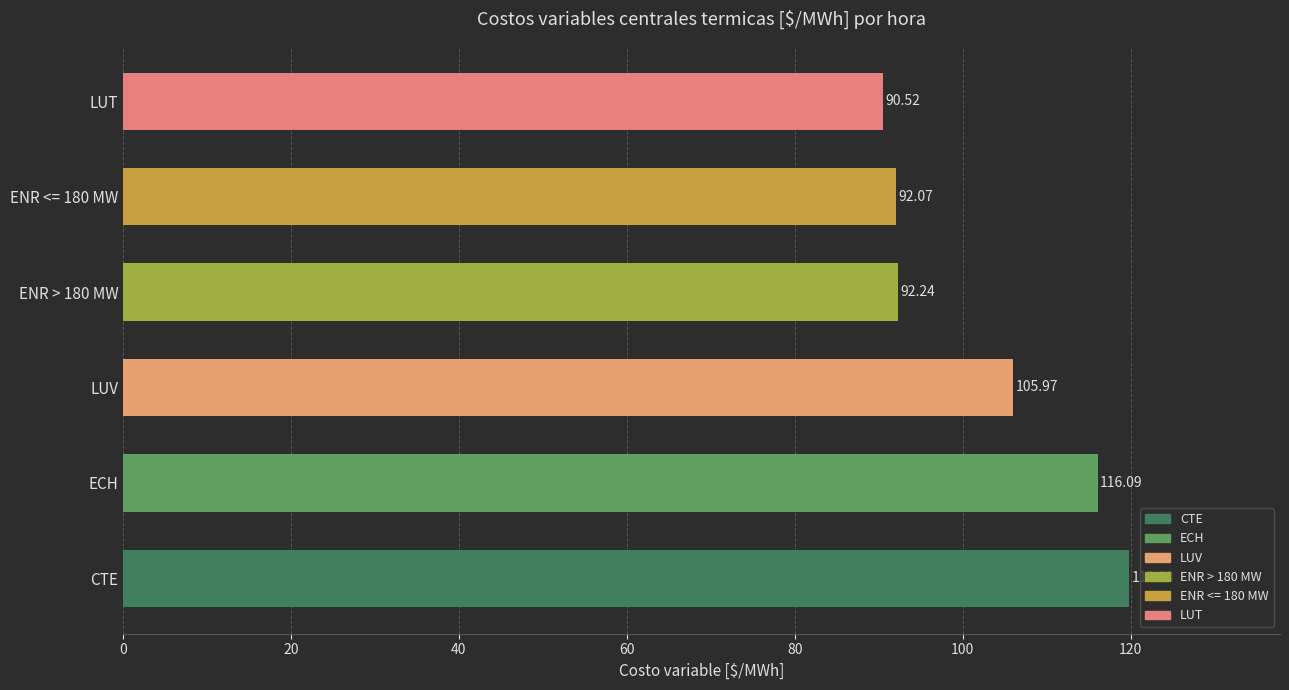

Where is the data nearest to the value 105?

LUV